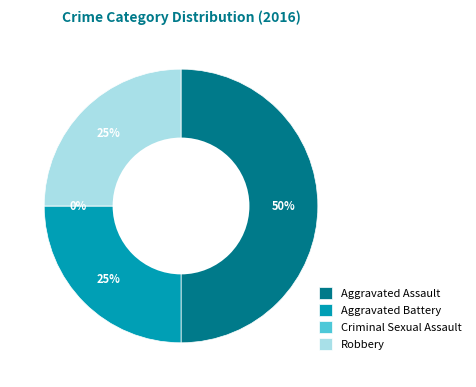

Rank the categories by value from lowest to highest.

Criminal Sexual Assault, Aggravated Battery, Robbery, Aggravated Assault